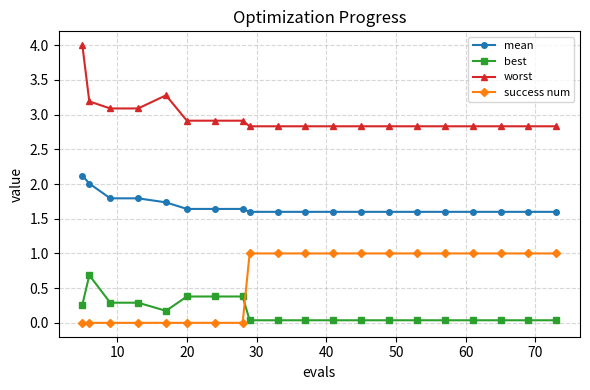

True or false: best has more than 0 points higher than both neighbors.

True